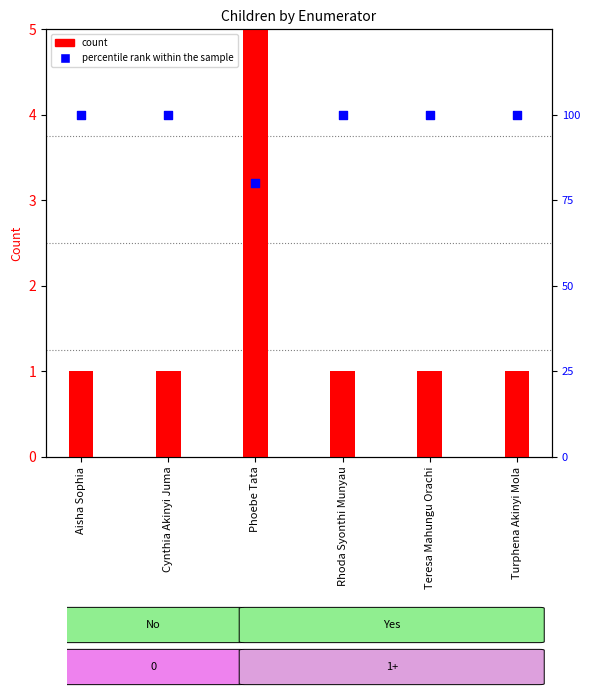

At how many categories does at least one series exceed 87?

5